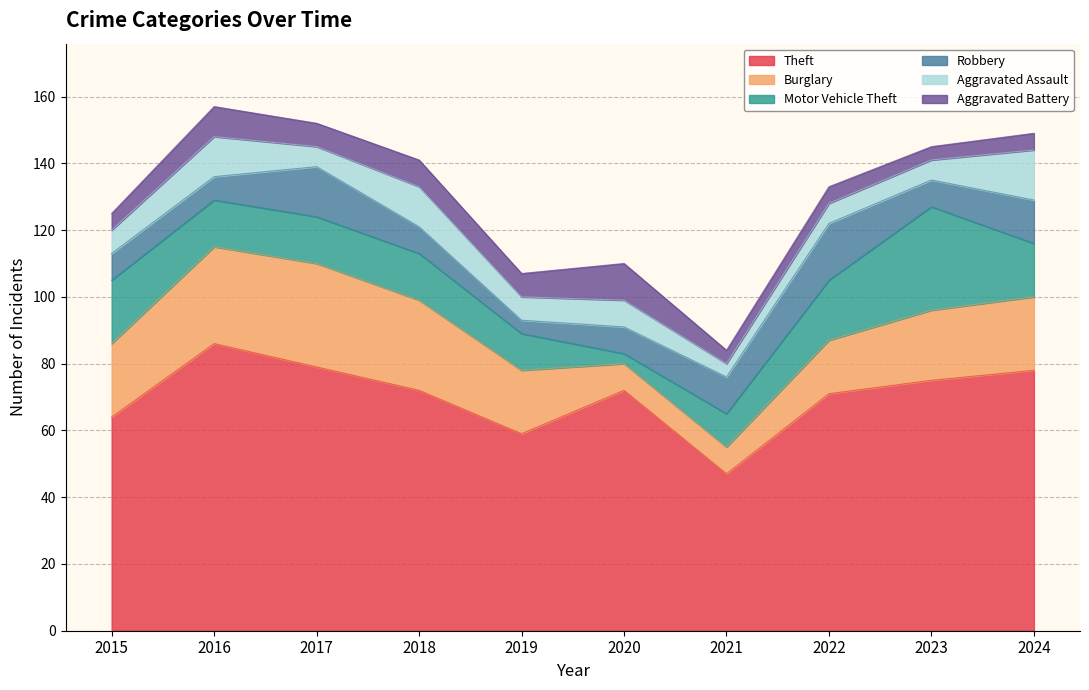

True or false: Aggravated Battery has a value of 4 at 2023.

True